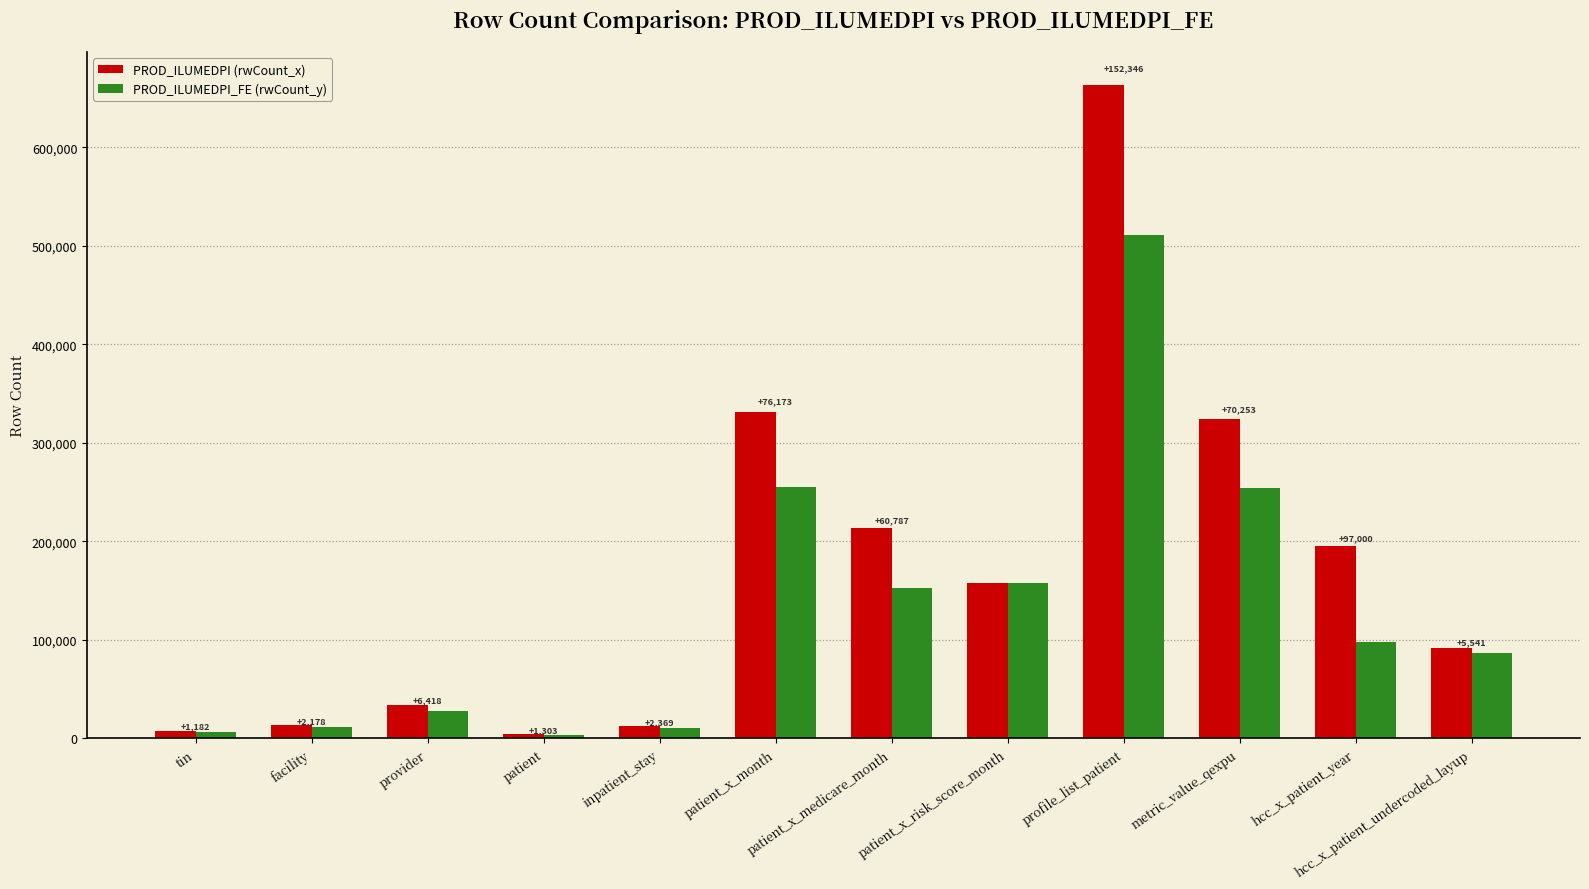

What is the difference between the second highest and second lowest values in the PROD_ILUMEDPI (rwCount_x) series?

323865